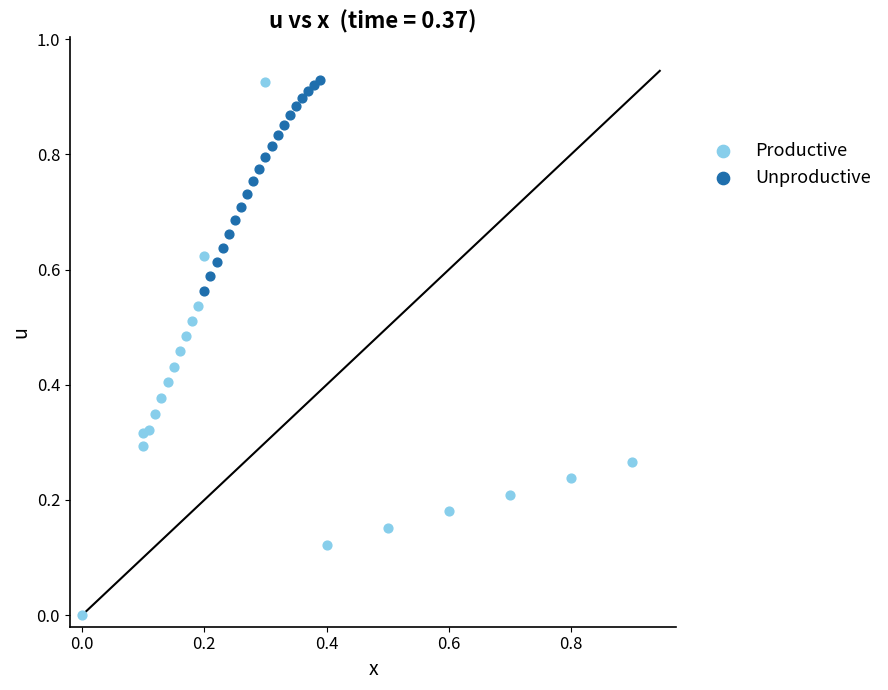

Which series reaches the minimum Y coordinate?

Productive